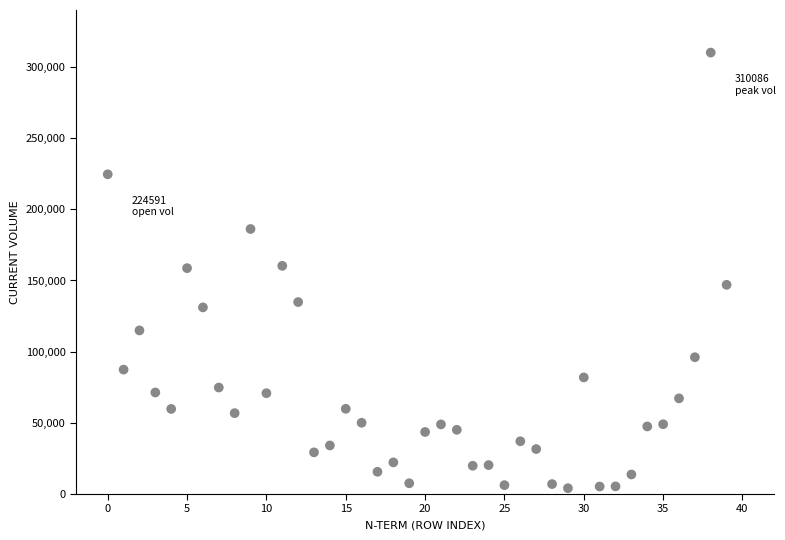

What is the range of Y values (max minus min)?

305990